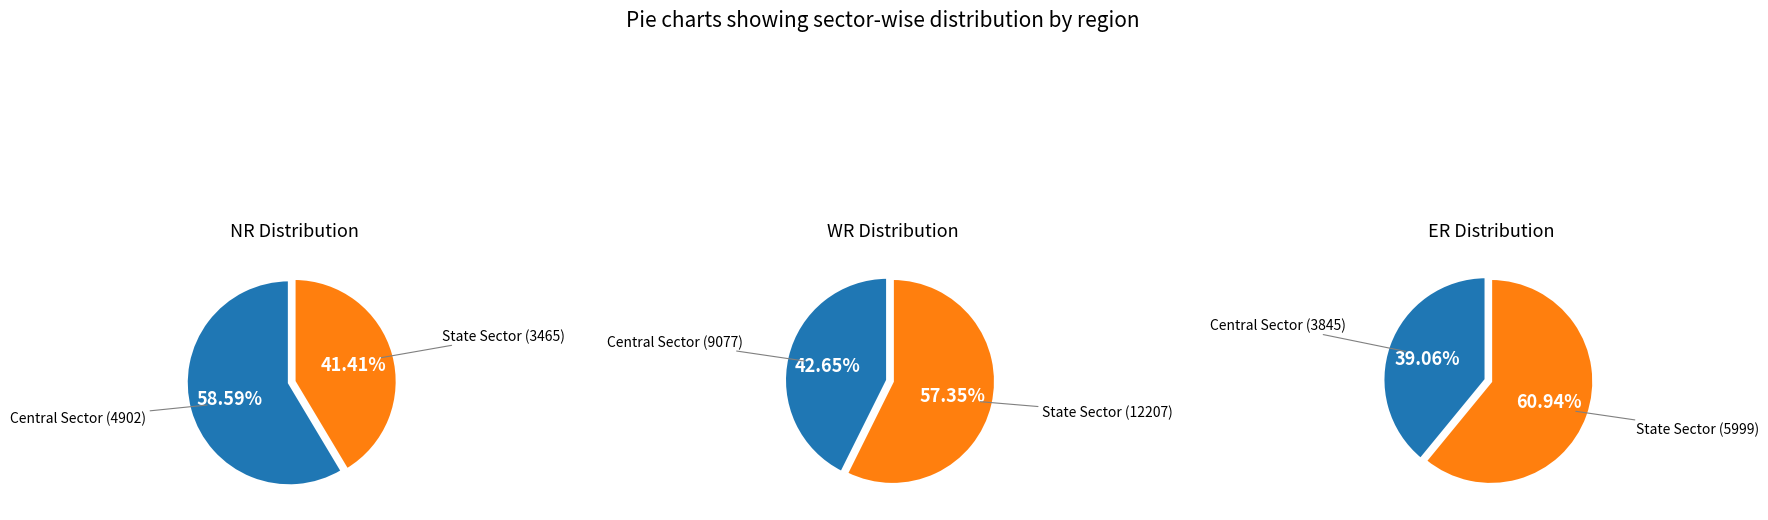

What is the largest slice in the pie chart?

State Sector